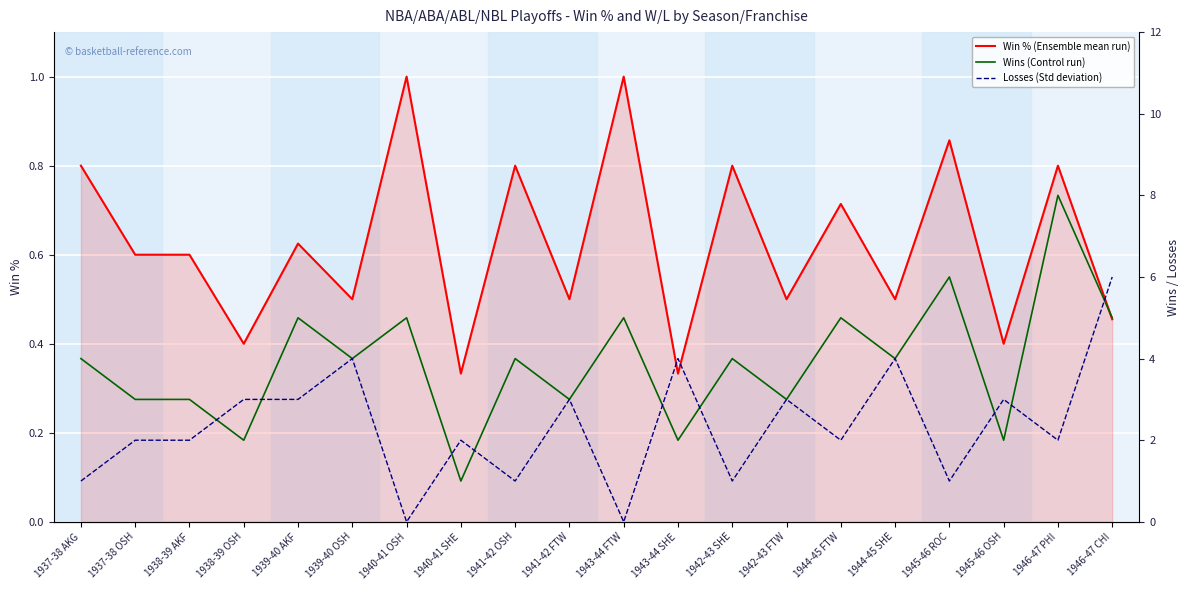

What is the difference between the second highest and second lowest values in the Wins (Control run) series?

4.0